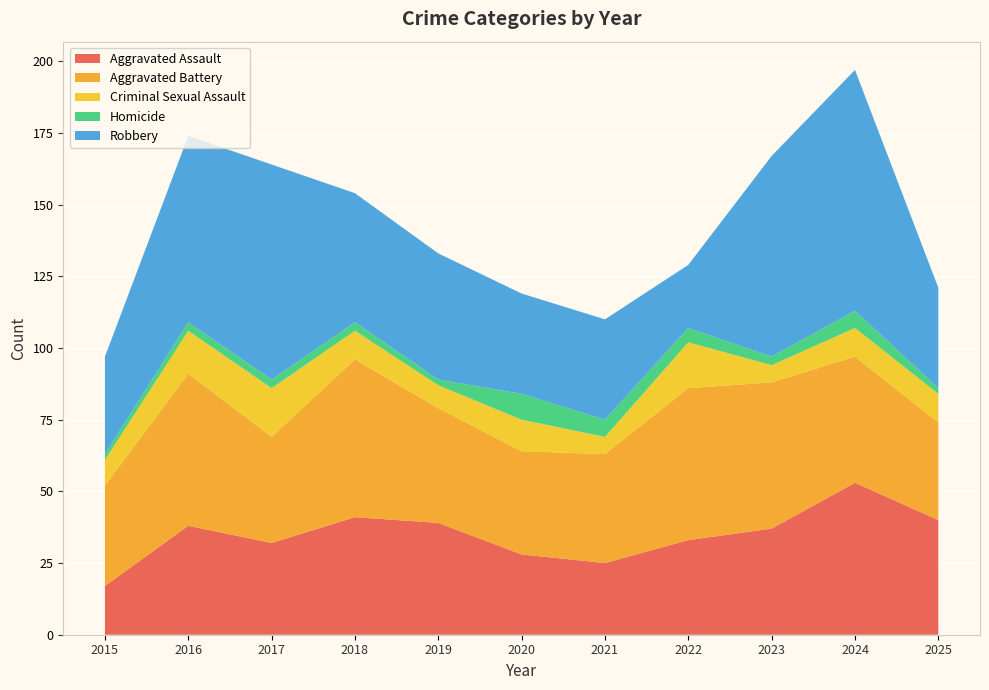

Reading right to left, what are all the values shown in this chart?

Aggravated Assault: 2025=40	2024=53	2023=37	2022=33	2021=25	2020=28	2019=39	2018=41	2017=32	2016=38	2015=17
Aggravated Battery: 2025=34	2024=44	2023=51	2022=53	2021=38	2020=36	2019=40	2018=55	2017=37	2016=53	2015=35
Criminal Sexual Assault: 2025=10	2024=10	2023=6	2022=16	2021=6	2020=11	2019=8	2018=10	2017=17	2016=15	2015=9
Homicide: 2025=2	2024=6	2023=3	2022=5	2021=6	2020=9	2019=2	2018=3	2017=3	2016=3	2015=2
Robbery: 2025=35	2024=84	2023=70	2022=22	2021=35	2020=35	2019=44	2018=45	2017=75	2016=65	2015=34